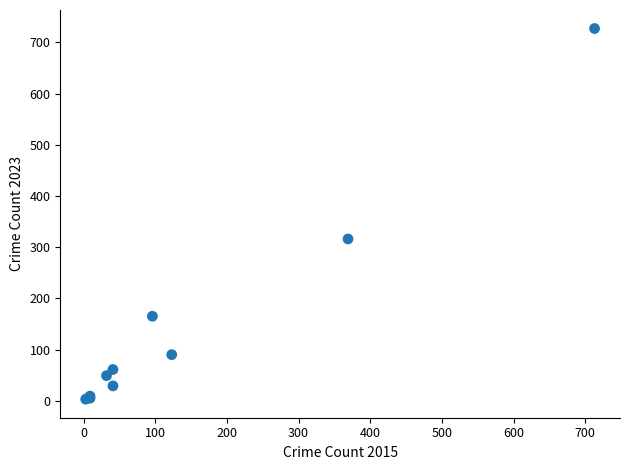

What Y value in the scatter plot is closest to 365?

316